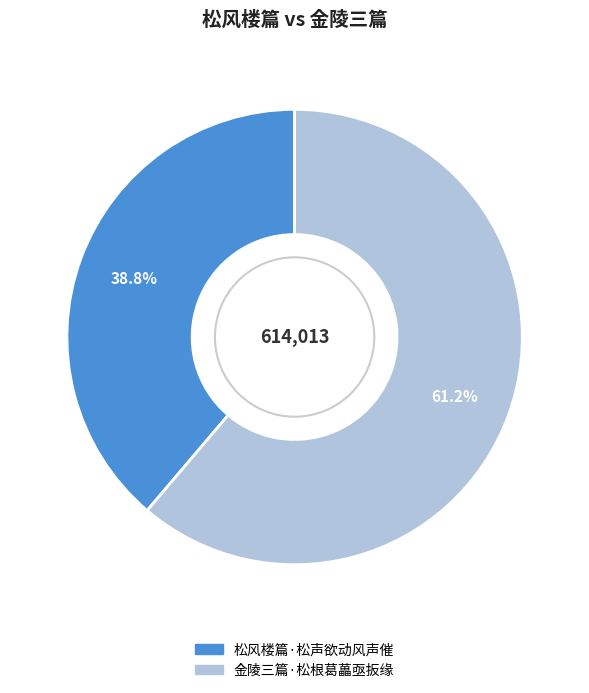

Is it true that 金陵三篇·松根葛藟亟扳缘 is 67% of the pie?

False